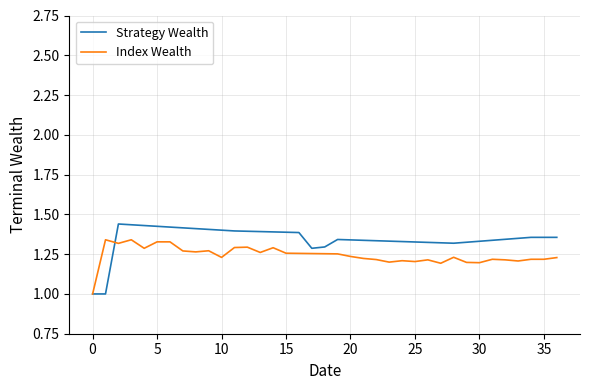

What is the minimum value shown in the chart?

1.0